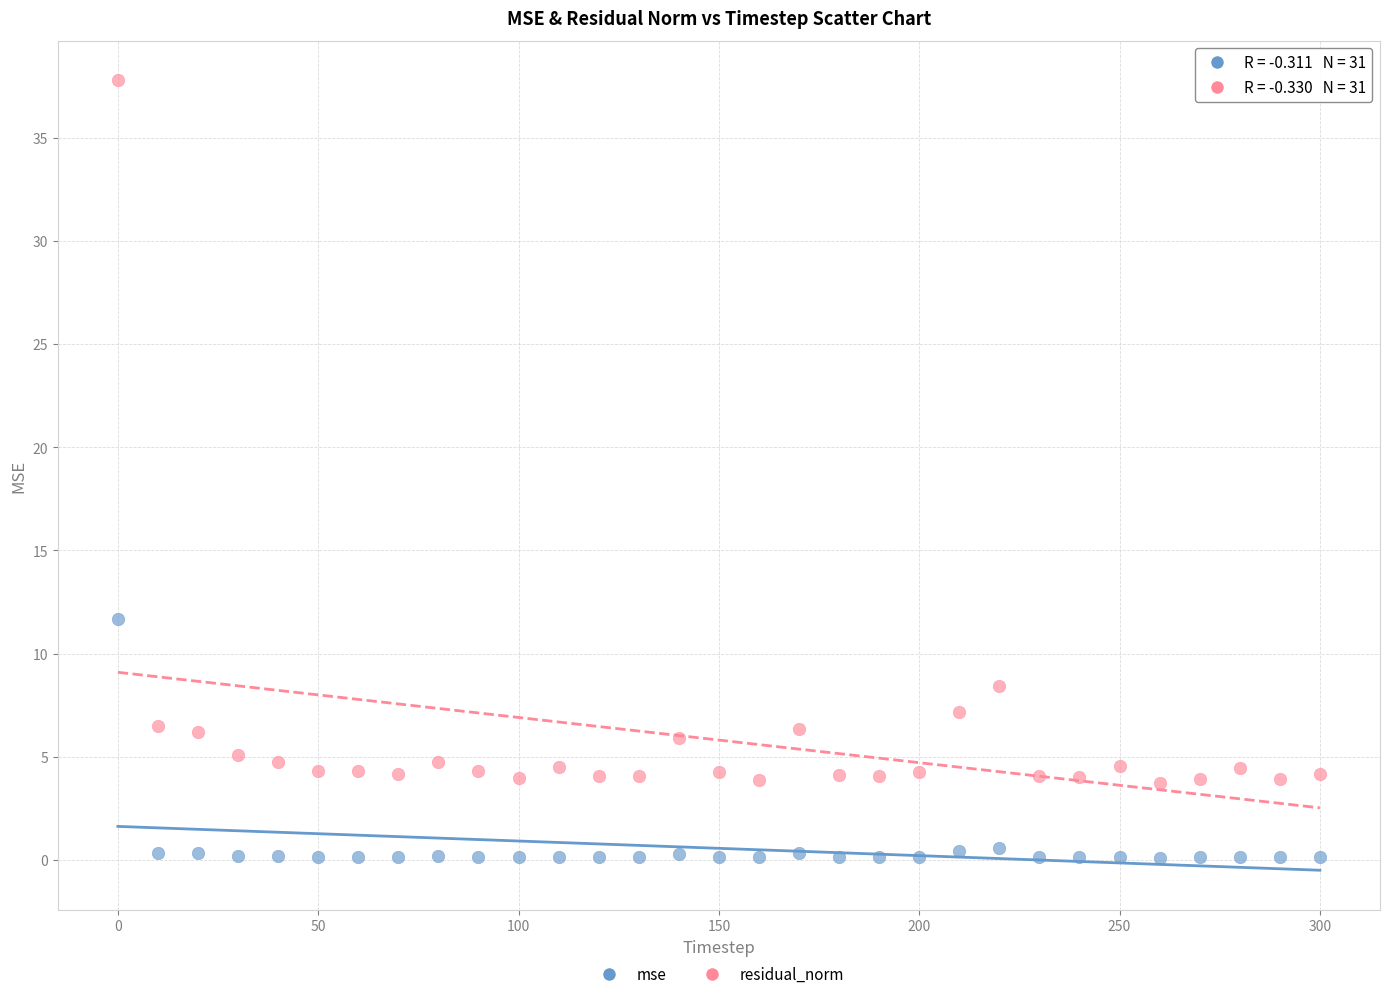

What are all the series names shown in the legend?

mse, residual_norm